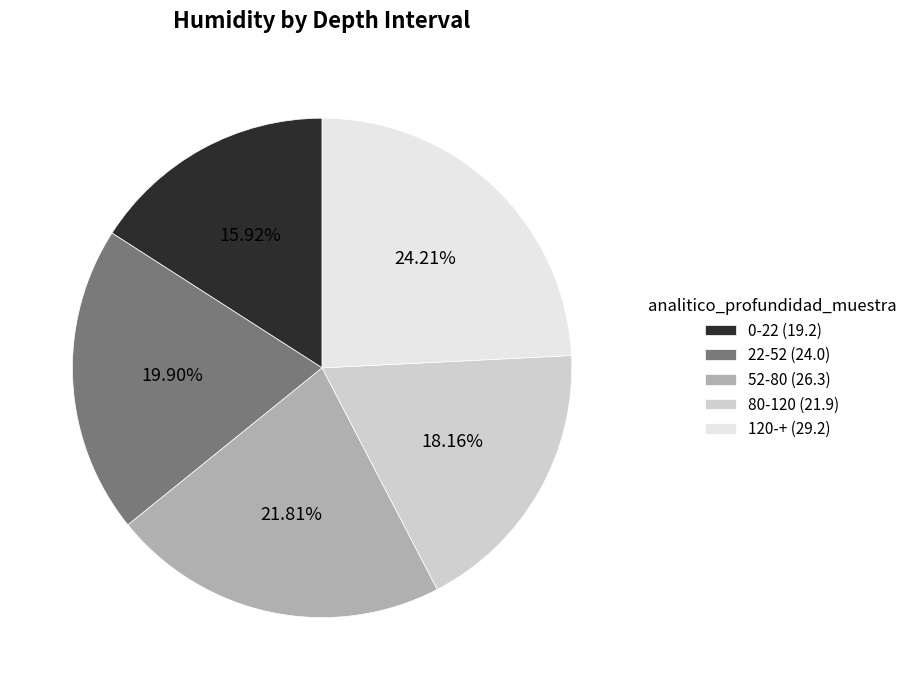

The 0-22 slice represents 16% of the pie. True or false?

True